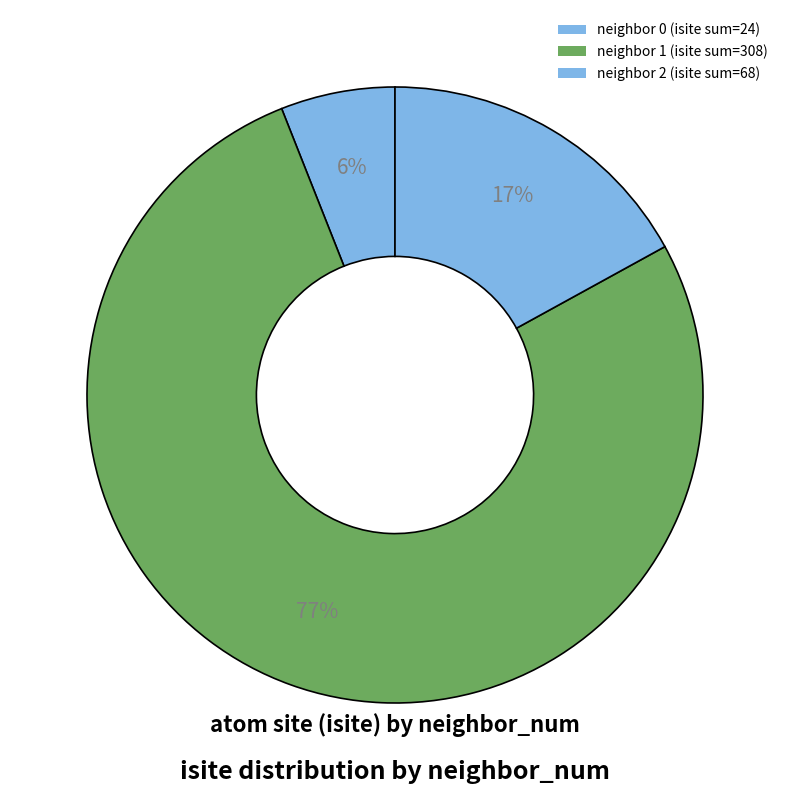

How many slices are in this pie chart?

3